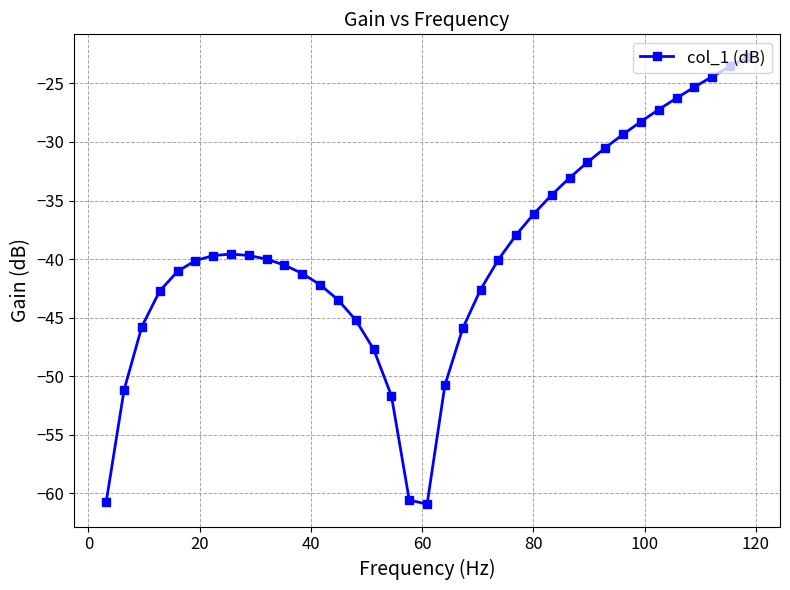

What is the greatest value displayed?

-22.7